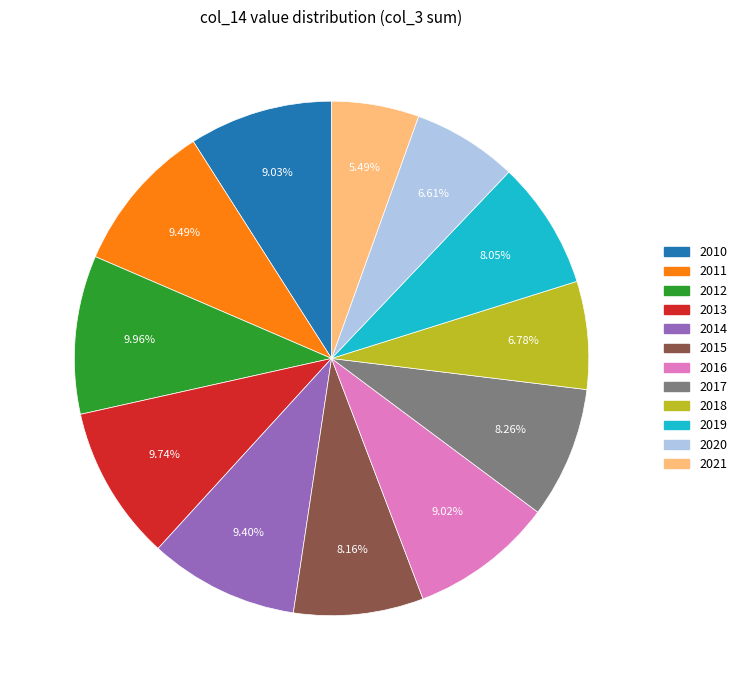

Does any single category account for the majority?

No